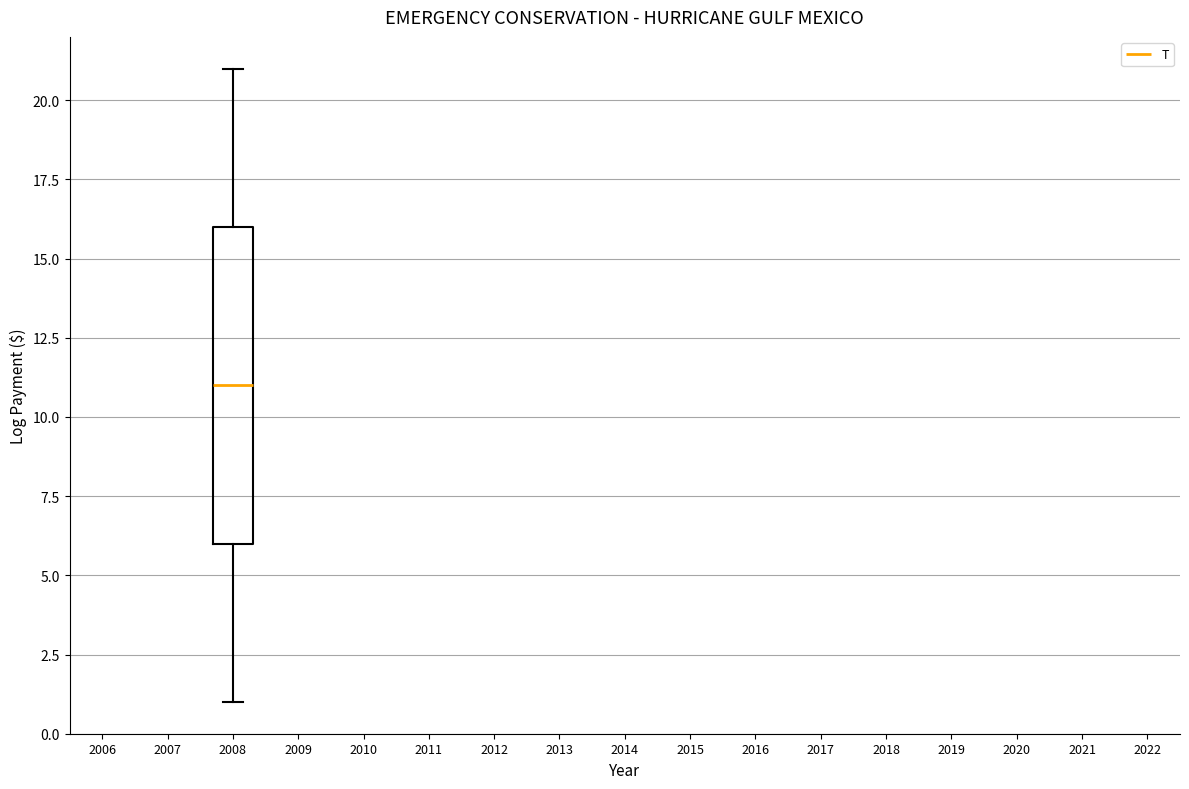

Where is the upper edge of the box at x = 2008 on the y-axis? The values are not printed on the chart, so give them approximately, as read against the axis.

16